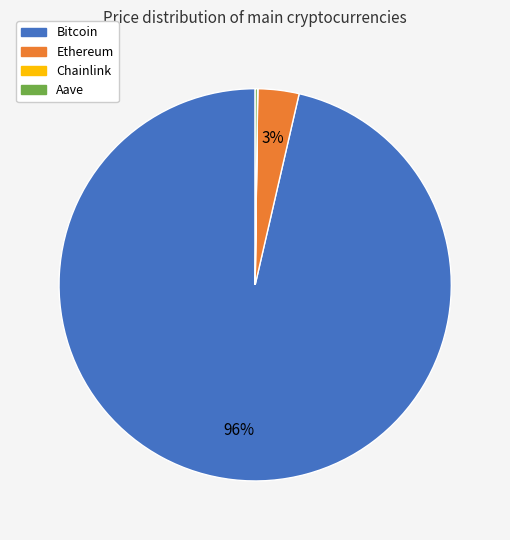

Which category has the biggest portion of the pie?

Bitcoin